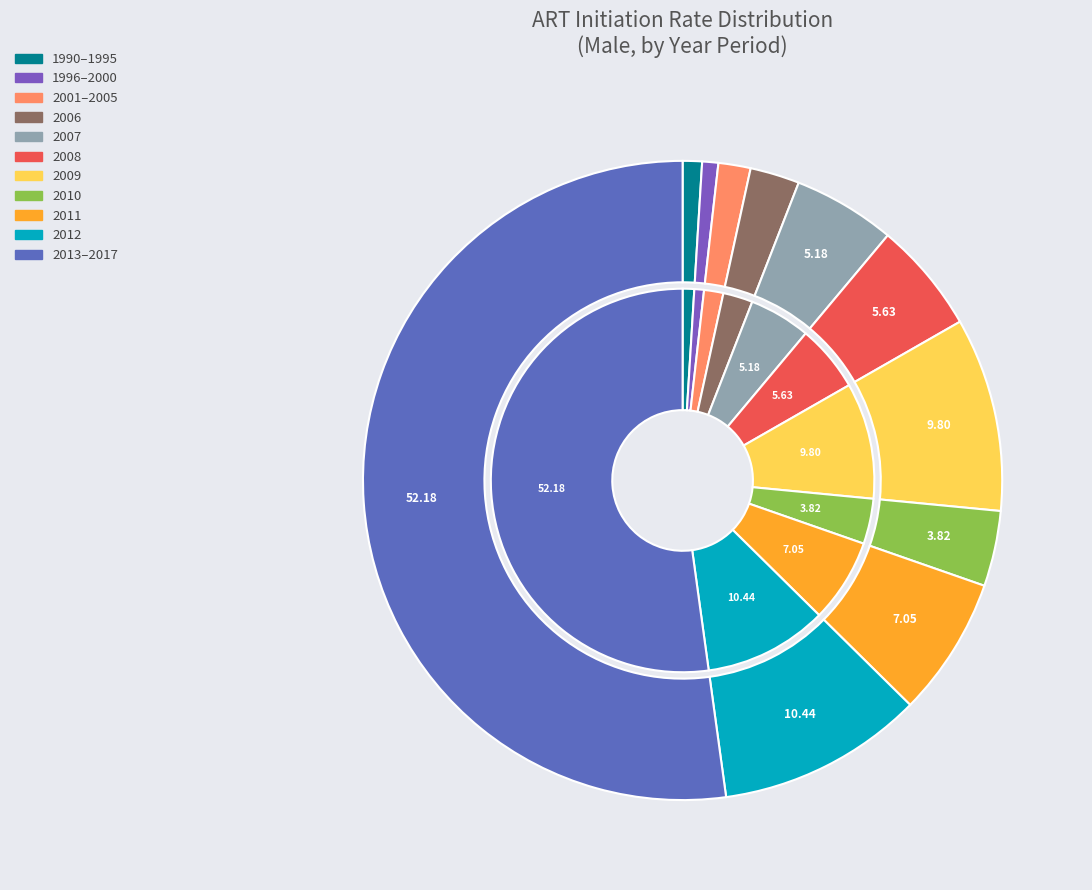

How many segments does this pie chart have?

11